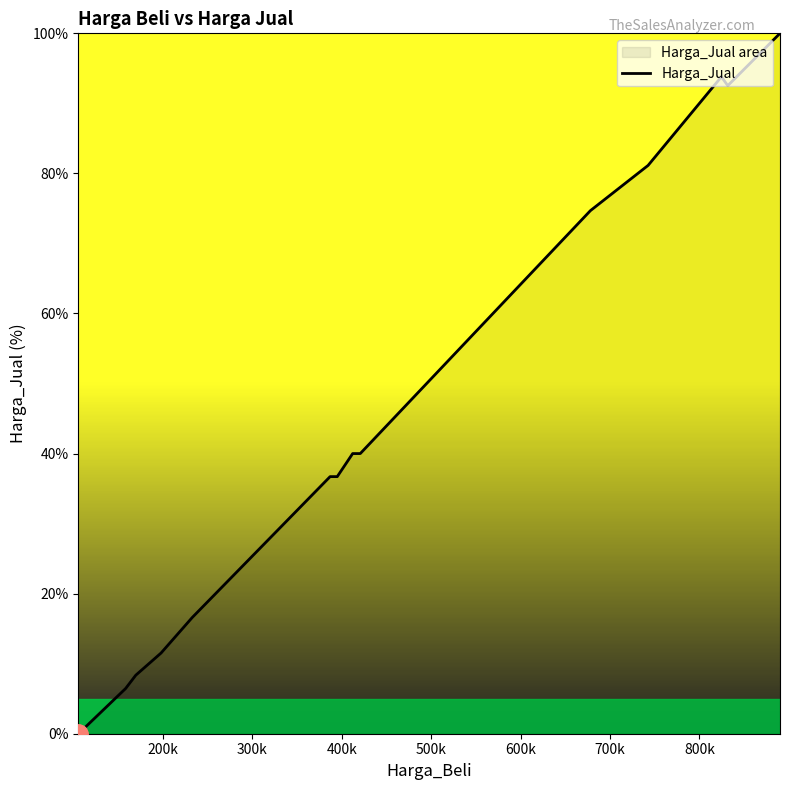

What is the difference between the second highest and second lowest values?

87.3